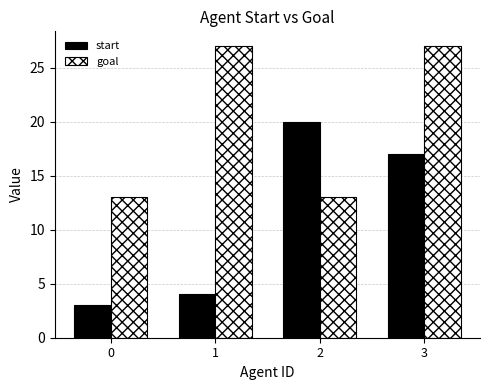

Which series changed the most between 1 and 3?

start